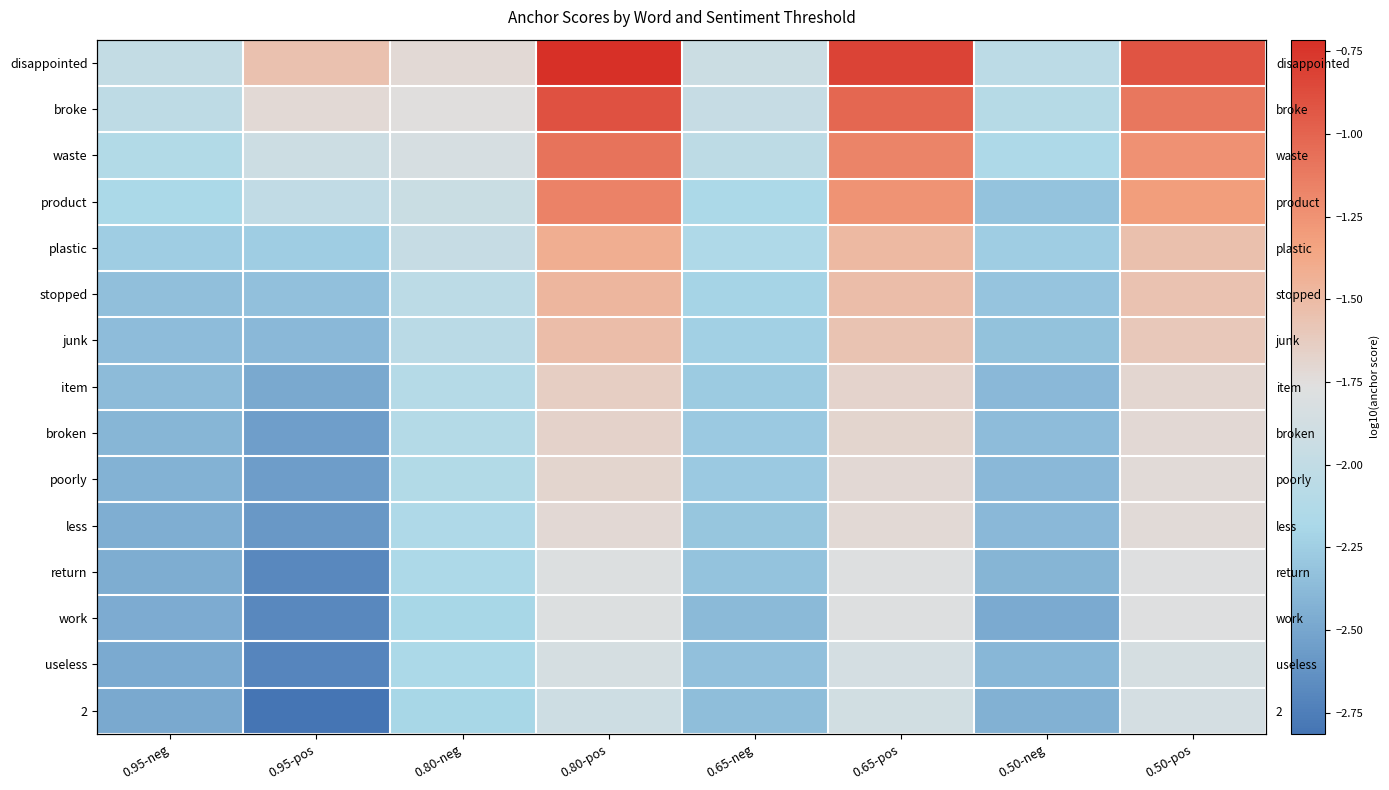

Is it true that junk equals -1.6 at 0.95-neg?

False